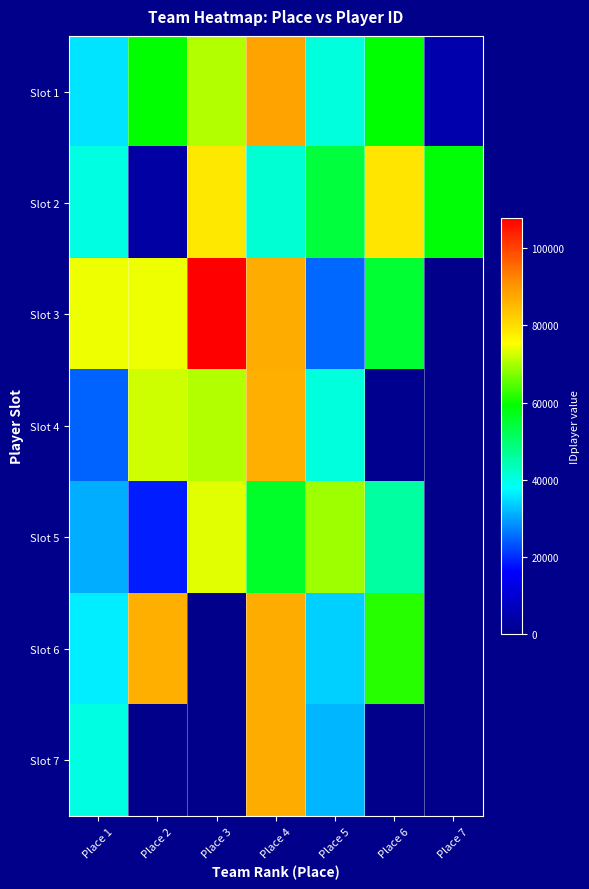

At Place 1, list the series in order from smallest to largest.

Slot 4, Slot 5, Slot 1, Slot 6, Slot 2, Slot 7, Slot 3